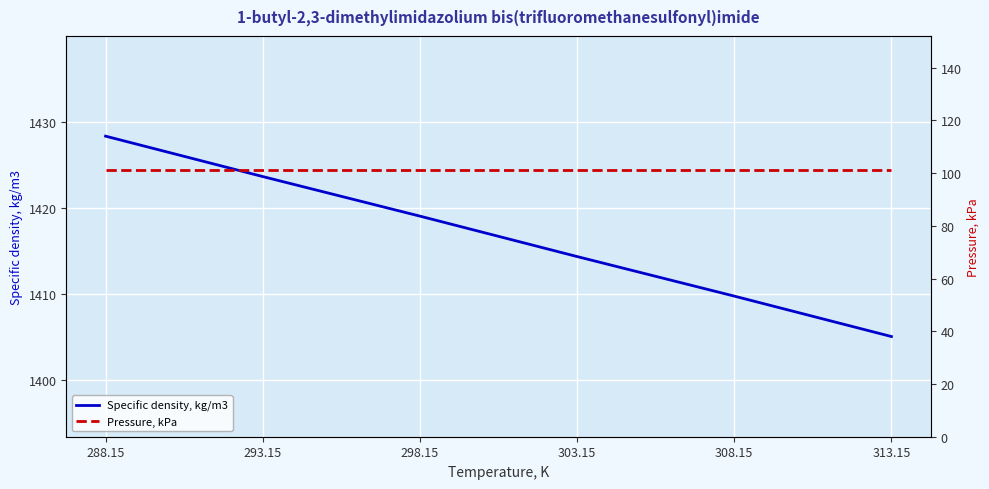

True or false: Pressure, kPa and Specific density, kg/m3 cross at least once.

False